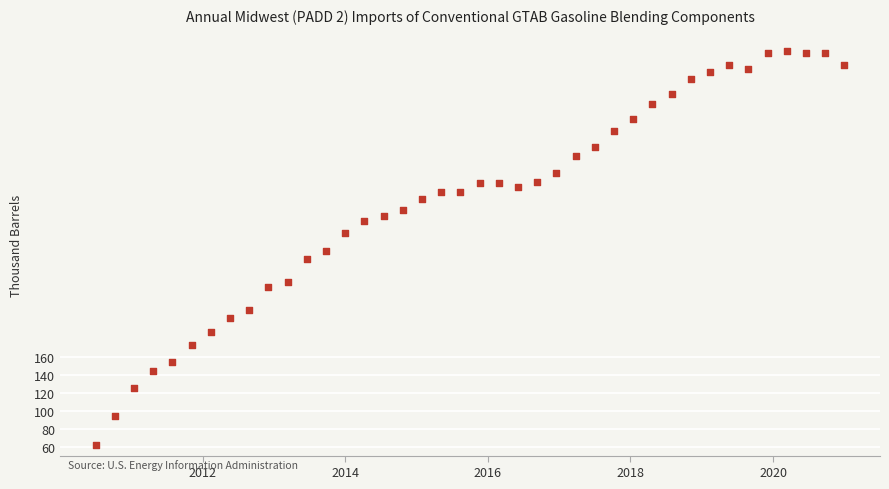

What is the range of Y values (max minus min)?

440